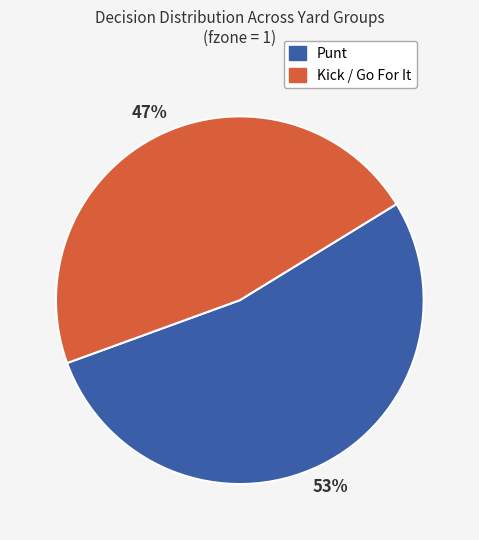

To the nearest percent, what is the difference between the largest and smallest slice percentages?

6%